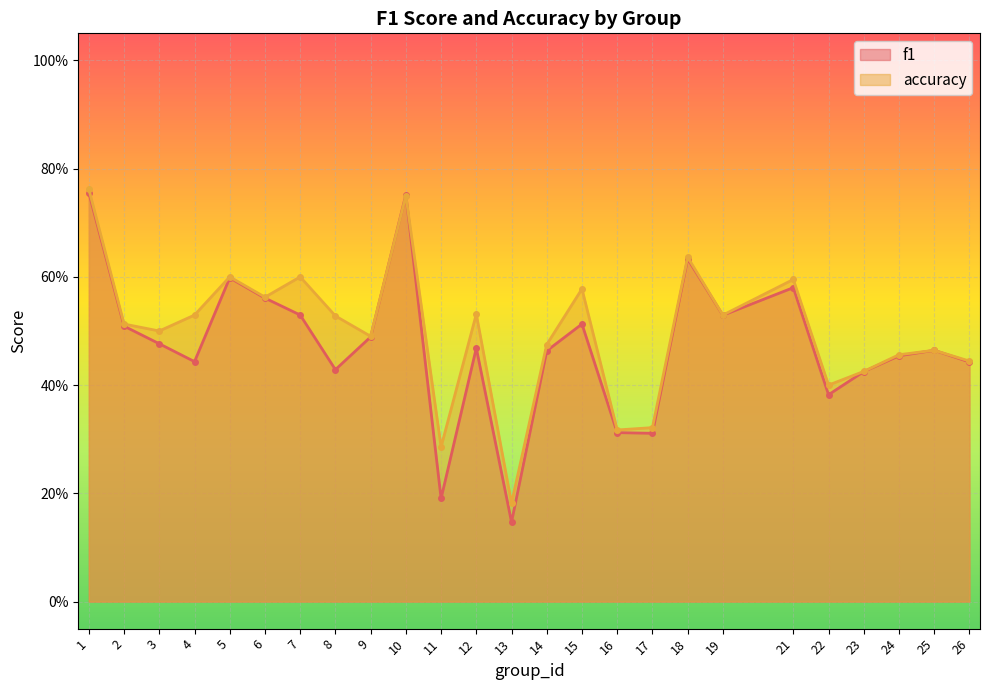

How many data points does each series have?

25